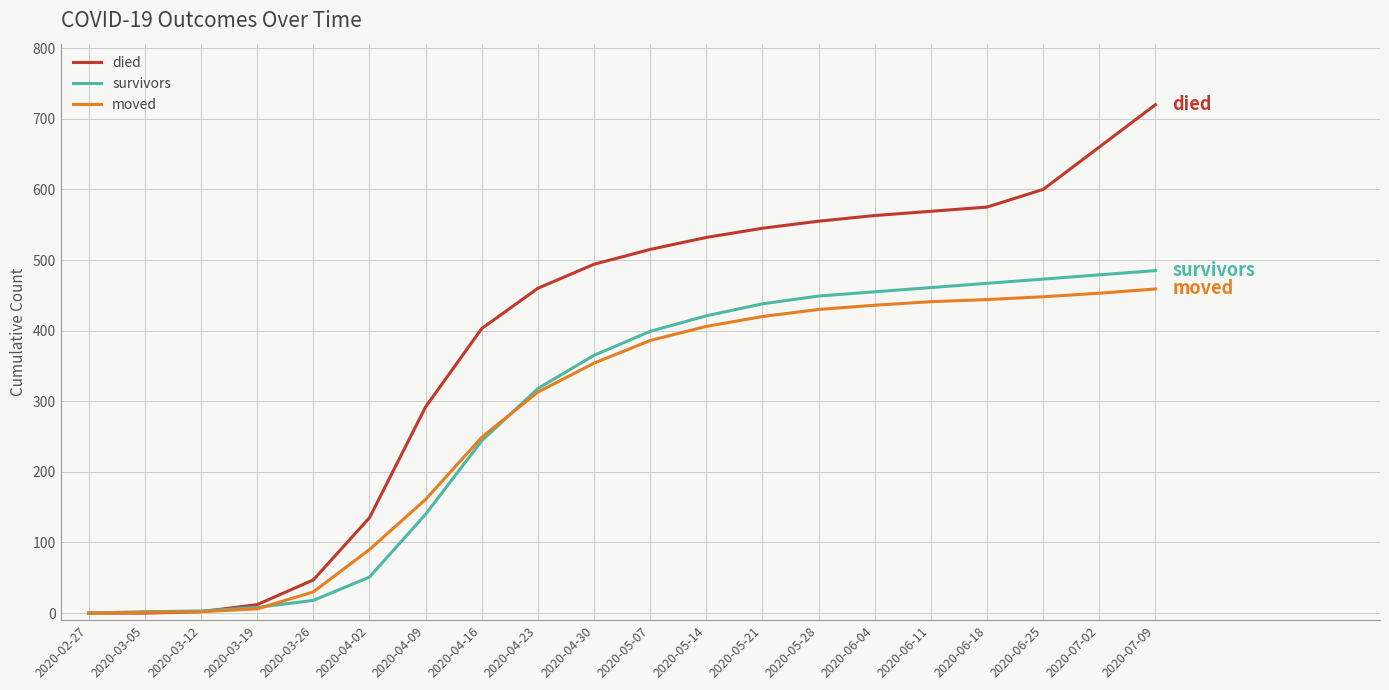

Which series has the largest total across all categories?

died